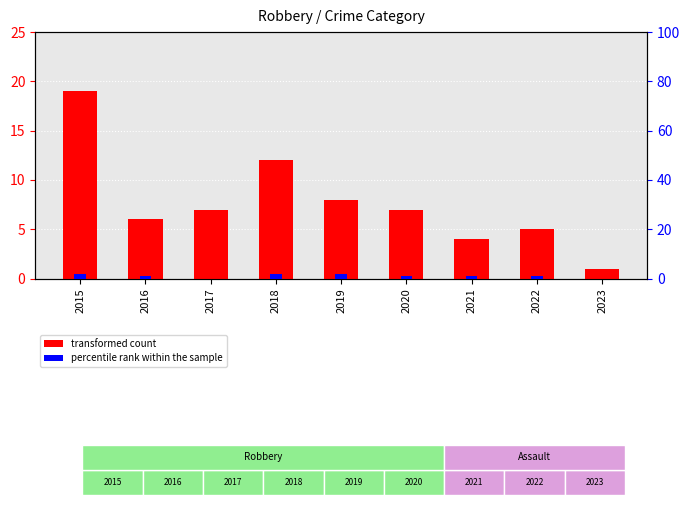

How many percentile rank within the sample values are between 1 and 2?

7